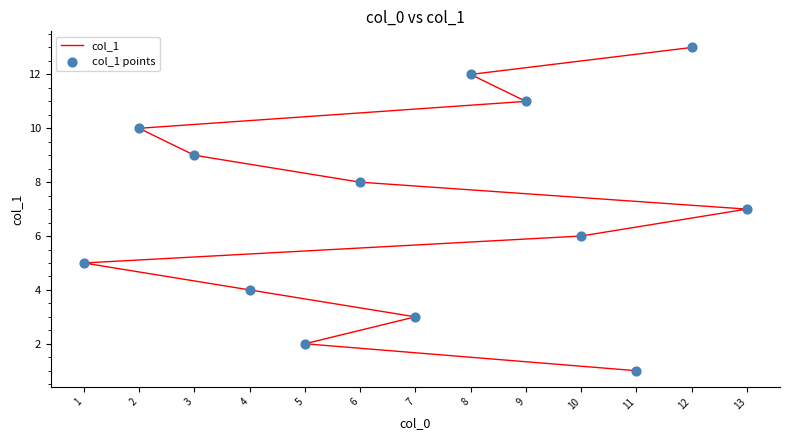

Which series contains the lowest Y value?

col_1